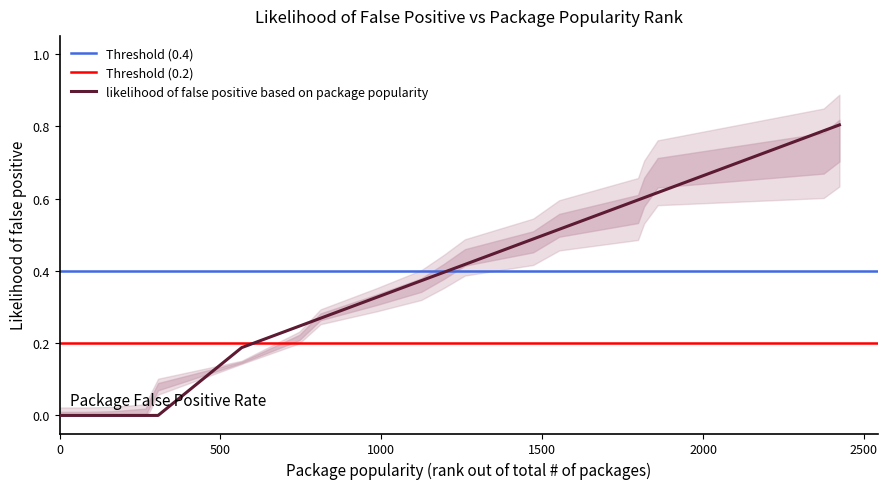

Reading left to right, list all the values displayed in this chart.

0.0	0.0	0.0	0.0	0.0	0.0	0.0	0.0	0.0	0.0	0.0	0.0	0.2	0.2	0.3	0.3	0.4	0.4	0.4	0.5	0.5	0.6	0.6	0.6	0.8	0.8